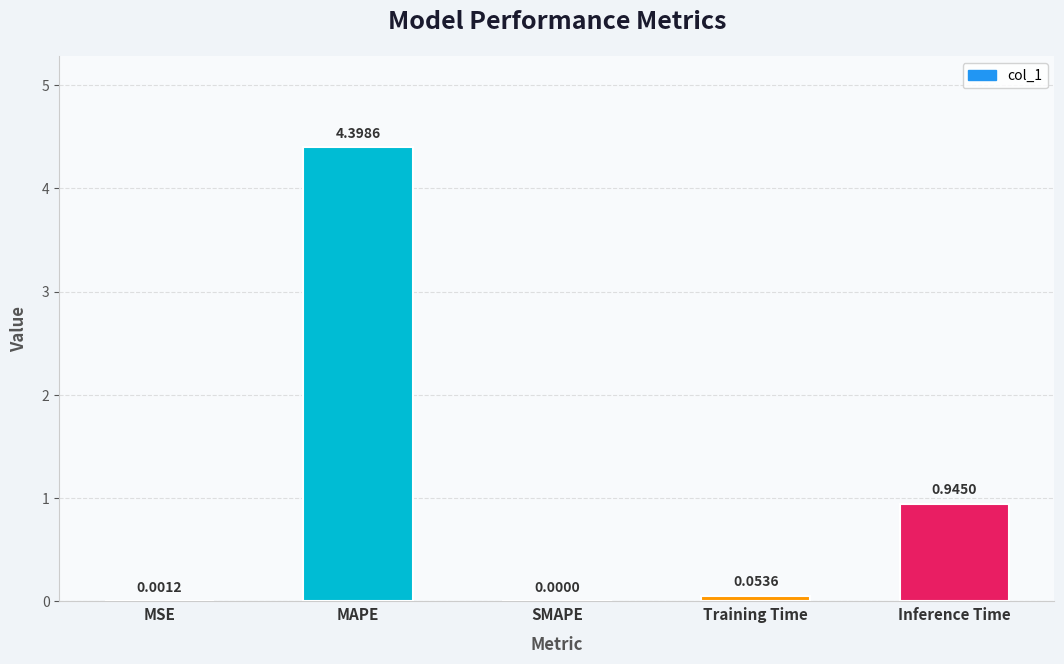

What is the change in value from MAPE to Inference Time?

-3.5